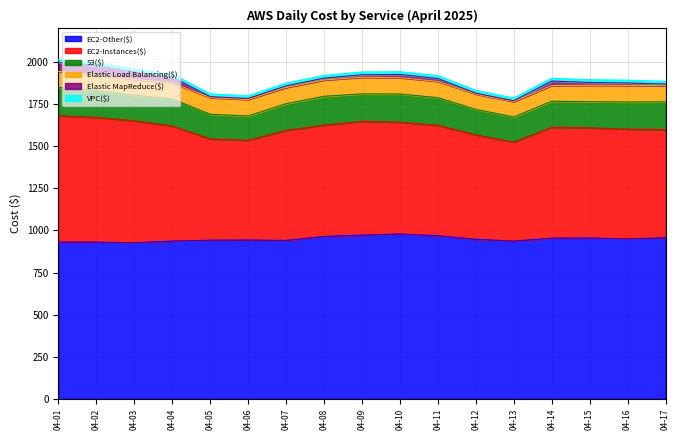

What value does the S3($) series have at 2025-04-07?

158.6